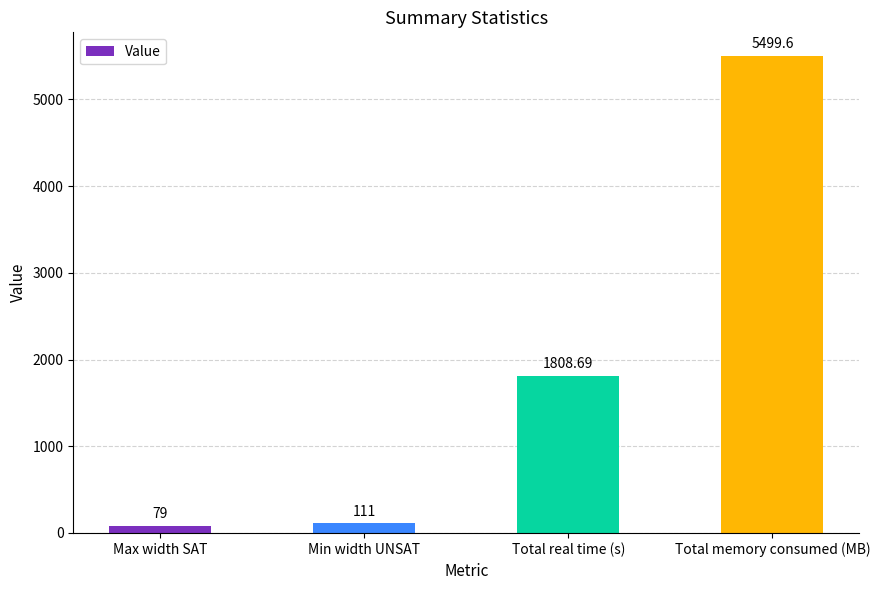

True or false: the data shows 365.1 at Total real time (s).

False